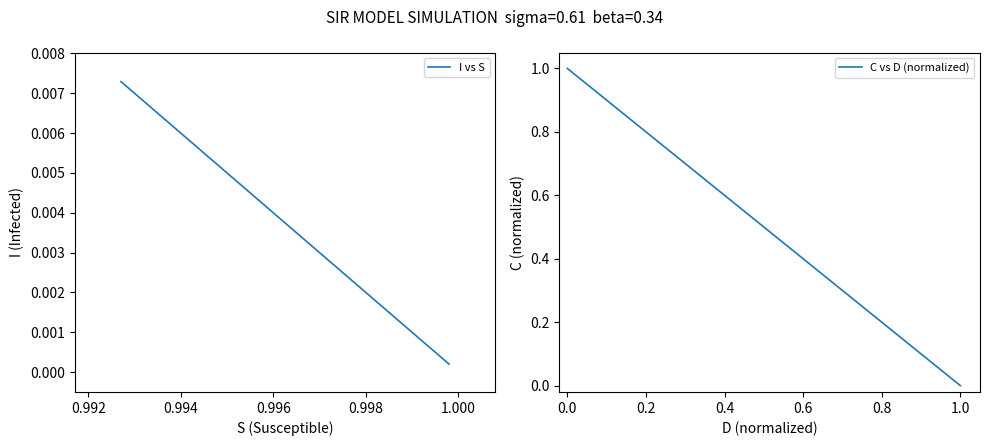

At how many categories does at least one series exceed 0?

40